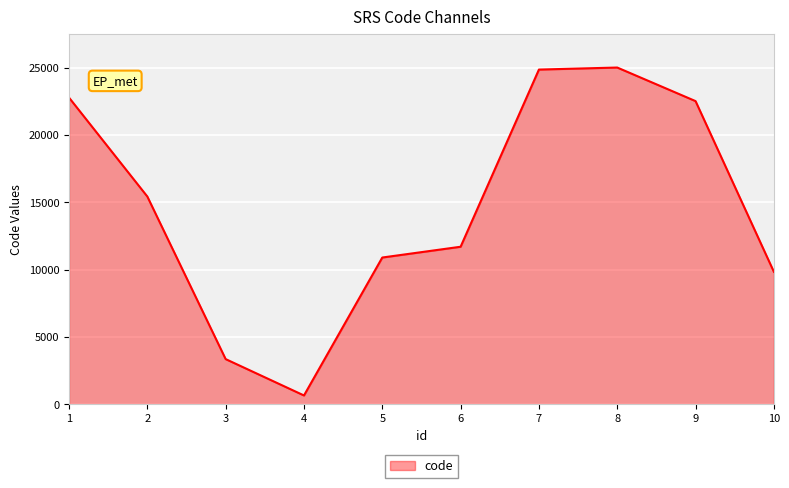

Reading right to left, list all the values displayed in this chart.

10=9841	9=22520	8=25014	7=24863	6=11703	5=10902	4=656	3=3356	2=15431	1=22779